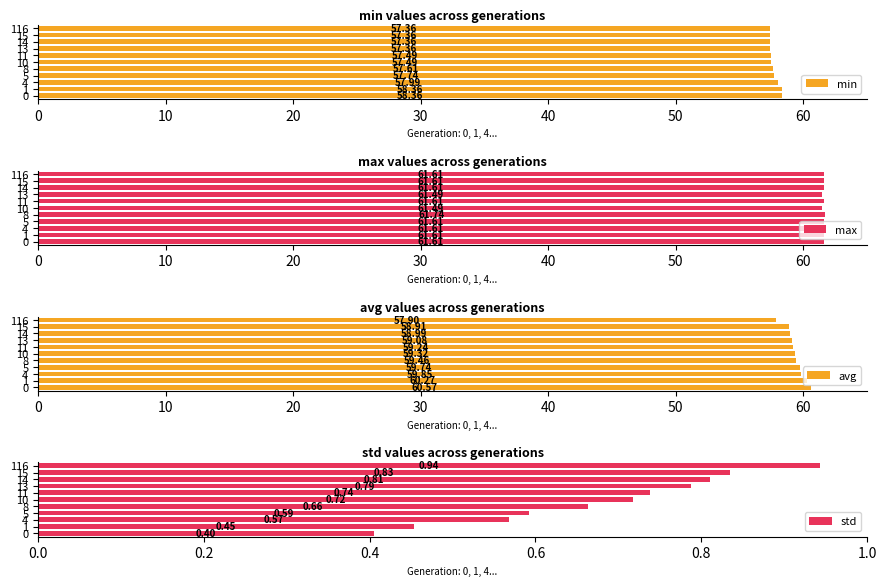

What is the sum of all max values?

677.6